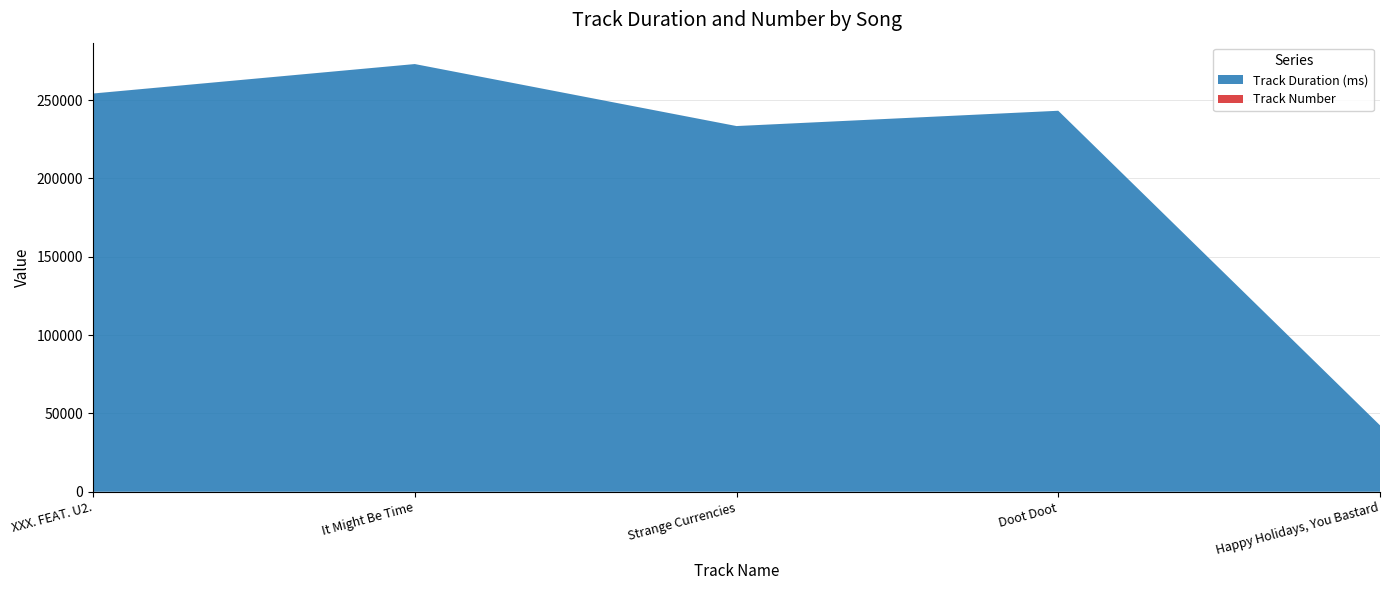

Reading right to left, transcribe all the data shown in this chart.

Track Duration (ms): 42400	243200	233426	273013	254200
Track Number: 4	1	6	1	11